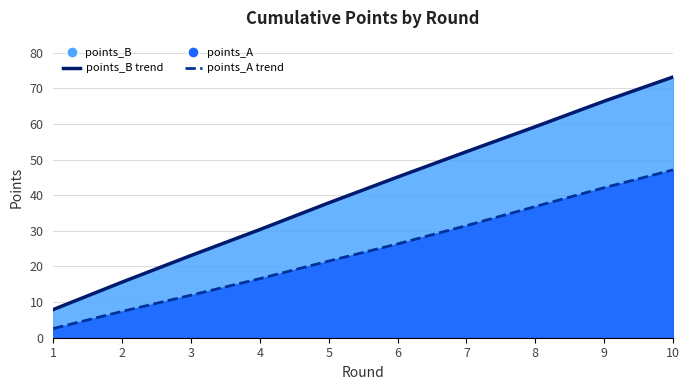

Which series has the largest range (max minus min)?

points_B trend